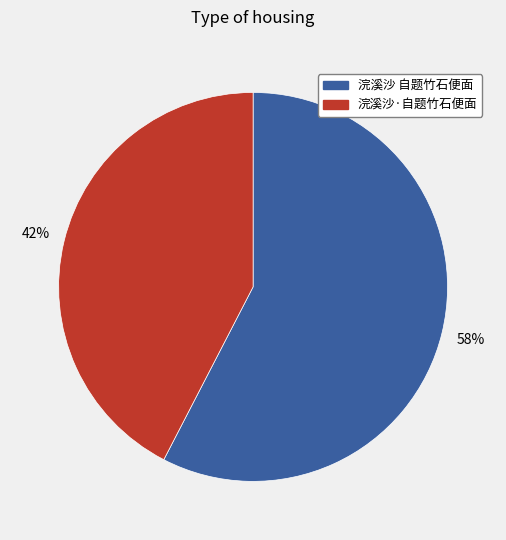

Is the sum of 浣溪沙 自题竹石便面 and 浣溪沙·自题竹石便面 greater than half?

Yes